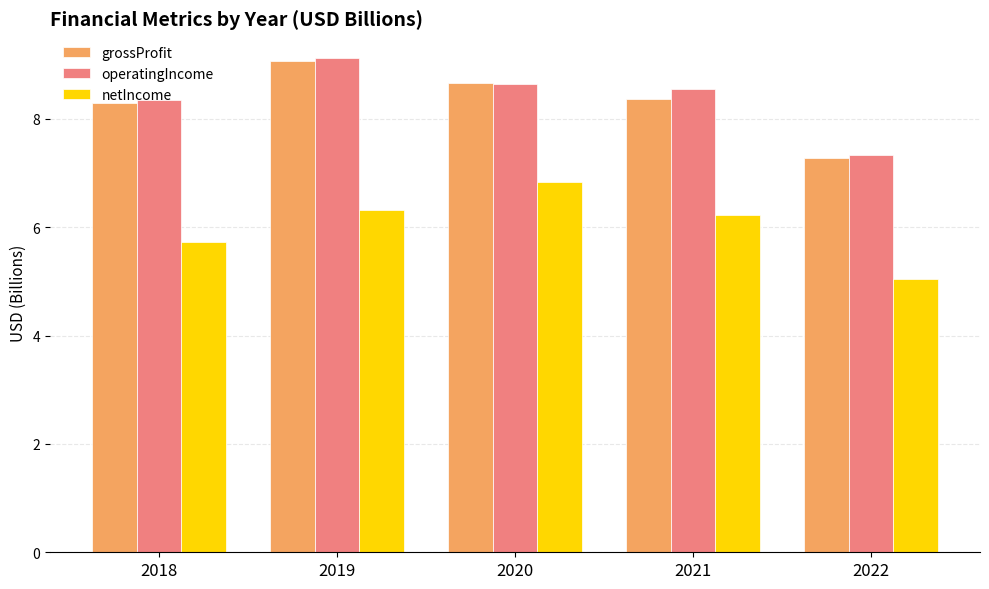

What is the spread (max minus min) of values at 2020?

1.8